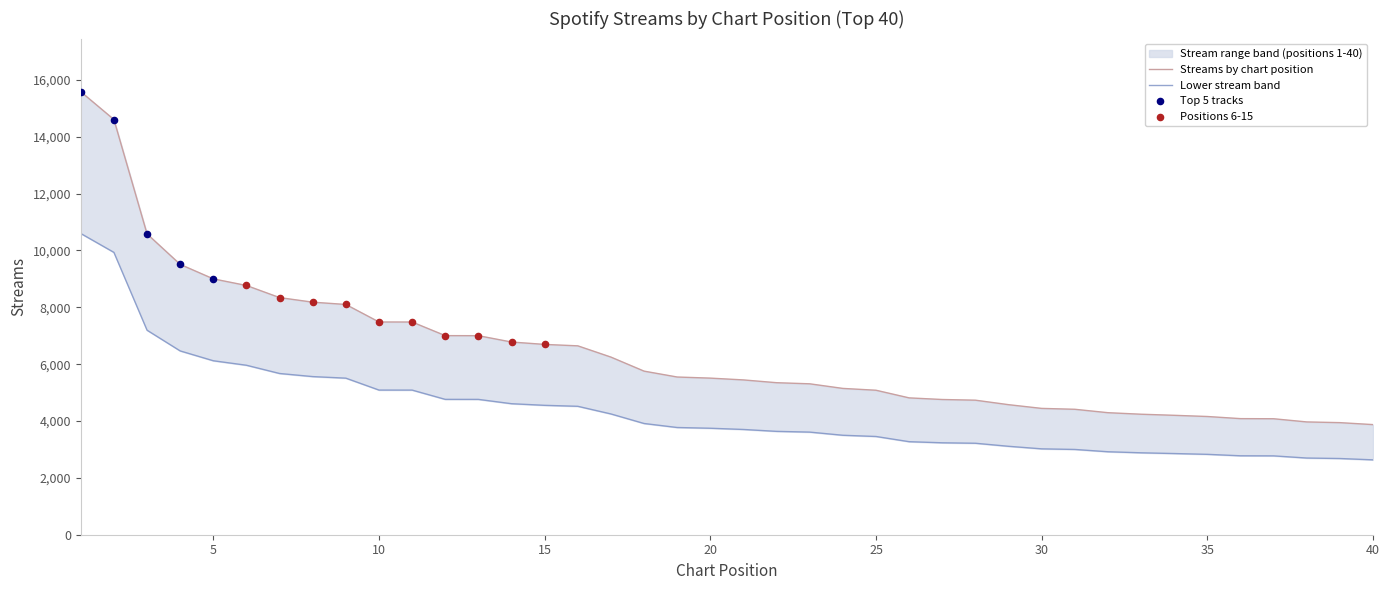

What is the change in value from 35 to 40?

-285